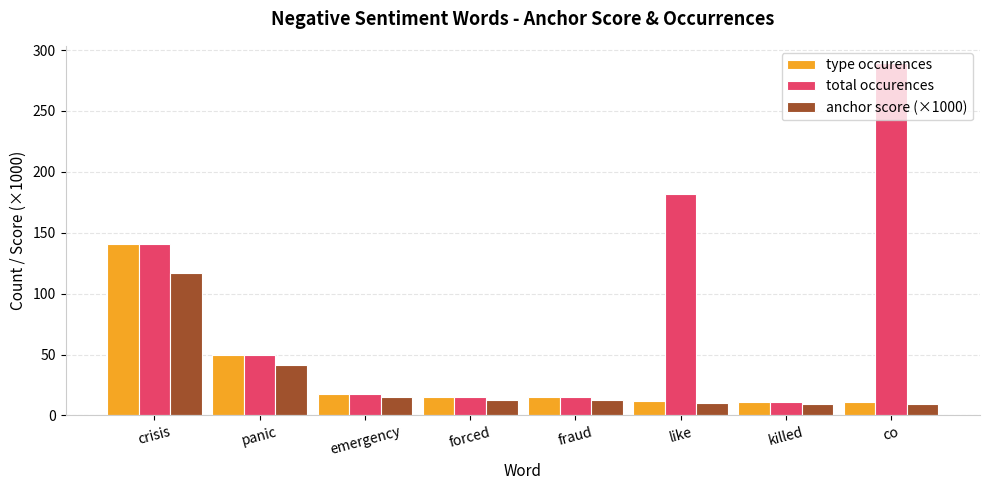

Which series has the largest total across all categories?

total occurences